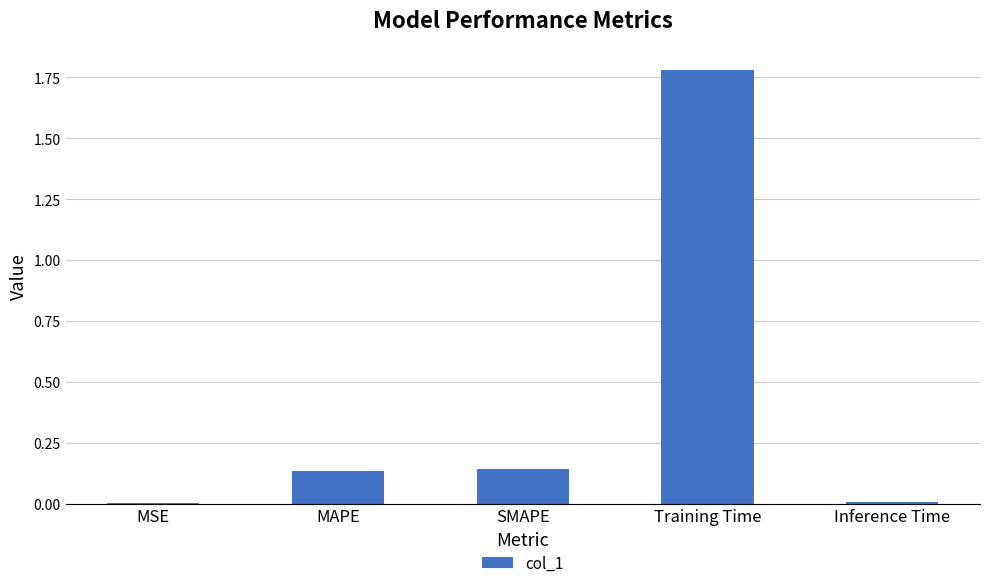

What is the sum of the values at SMAPE and Training Time?

1.9